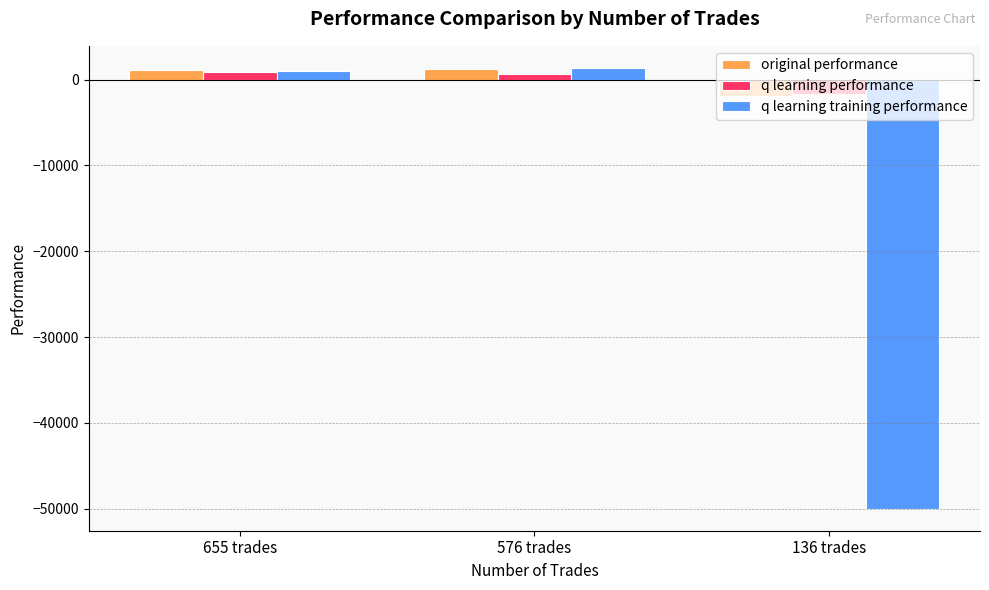

Which series has the widest spread of values?

q learning training performance